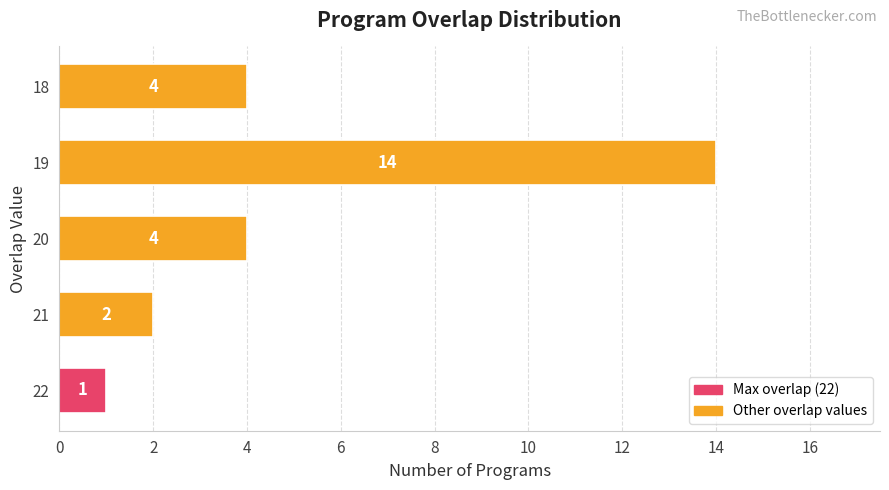

What is the difference between the maximum and second lowest values?

12